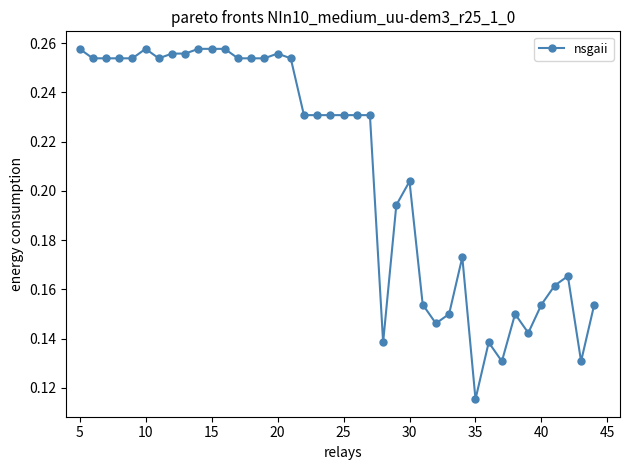

What is the average value?

0.2